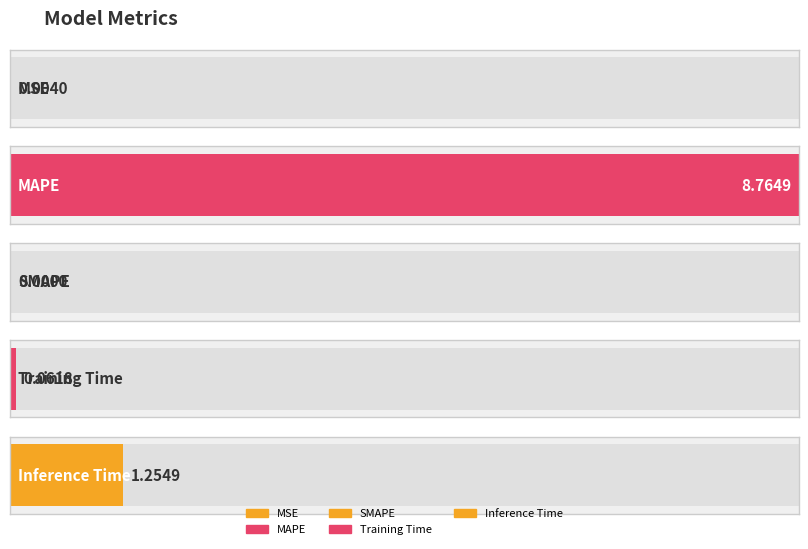

Rank the categories by value from highest to lowest.

MAPE, Inference Time, Training Time, MSE, SMAPE